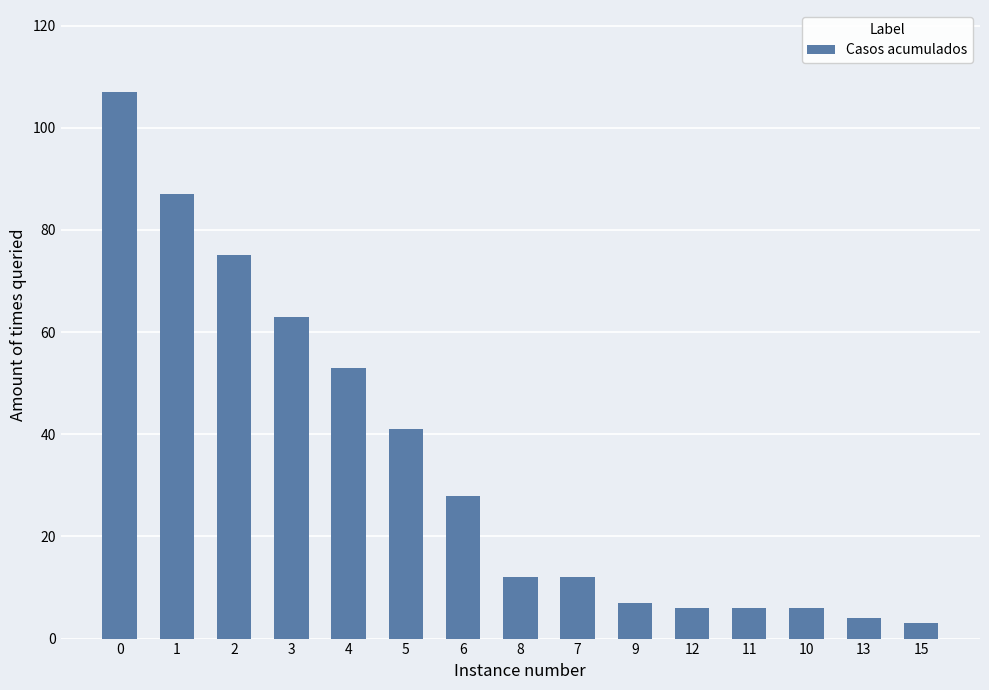

What is the average value?

34